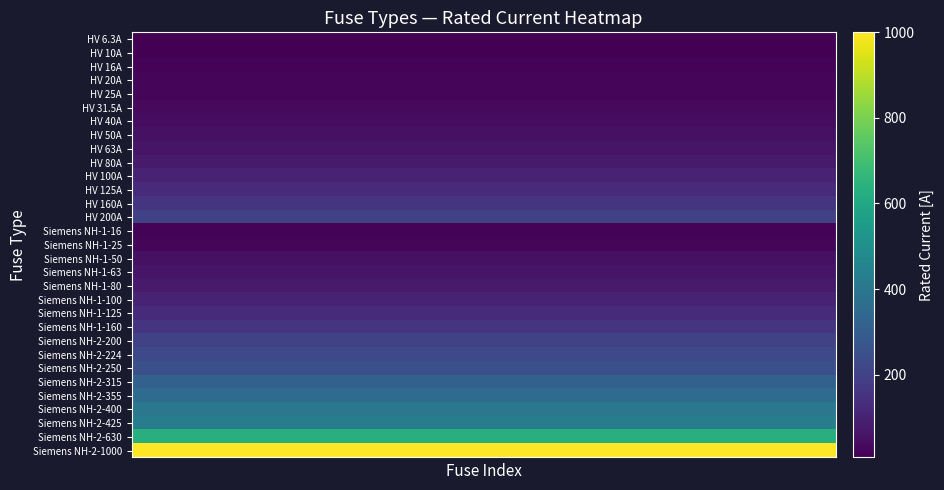

Reading left to right, what are all the values shown in this chart?

HV 6.3A: 6.3	6.3	6.3	6.3	6.3	6.3	6.3	6.3	6.3	6.3	6.3	6.3	6.3	6.3	6.3	6.3	6.3	6.3	6.3	6.3
HV 10A: 10.0	10.0	10.0	10.0	10.0	10.0	10.0	10.0	10.0	10.0	10.0	10.0	10.0	10.0	10.0	10.0	10.0	10.0	10.0	10.0
HV 16A: 16.0	16.0	16.0	16.0	16.0	16.0	16.0	16.0	16.0	16.0	16.0	16.0	16.0	16.0	16.0	16.0	16.0	16.0	16.0	16.0
HV 20A: 20.0	20.0	20.0	20.0	20.0	20.0	20.0	20.0	20.0	20.0	20.0	20.0	20.0	20.0	20.0	20.0	20.0	20.0	20.0	20.0
HV 25A: 25.0	25.0	25.0	25.0	25.0	25.0	25.0	25.0	25.0	25.0	25.0	25.0	25.0	25.0	25.0	25.0	25.0	25.0	25.0	25.0
HV 31.5A: 31.5	31.5	31.5	31.5	31.5	31.5	31.5	31.5	31.5	31.5	31.5	31.5	31.5	31.5	31.5	31.5	31.5	31.5	31.5	31.5
HV 40A: 40.0	40.0	40.0	40.0	40.0	40.0	40.0	40.0	40.0	40.0	40.0	40.0	40.0	40.0	40.0	40.0	40.0	40.0	40.0	40.0
HV 50A: 50.0	50.0	50.0	50.0	50.0	50.0	50.0	50.0	50.0	50.0	50.0	50.0	50.0	50.0	50.0	50.0	50.0	50.0	50.0	50.0
HV 63A: 63.0	63.0	63.0	63.0	63.0	63.0	63.0	63.0	63.0	63.0	63.0	63.0	63.0	63.0	63.0	63.0	63.0	63.0	63.0	63.0
HV 80A: 80.0	80.0	80.0	80.0	80.0	80.0	80.0	80.0	80.0	80.0	80.0	80.0	80.0	80.0	80.0	80.0	80.0	80.0	80.0	80.0
HV 100A: 100.0	100.0	100.0	100.0	100.0	100.0	100.0	100.0	100.0	100.0	100.0	100.0	100.0	100.0	100.0	100.0	100.0	100.0	100.0	100.0
HV 125A: 125.0	125.0	125.0	125.0	125.0	125.0	125.0	125.0	125.0	125.0	125.0	125.0	125.0	125.0	125.0	125.0	125.0	125.0	125.0	125.0
HV 160A: 160.0	160.0	160.0	160.0	160.0	160.0	160.0	160.0	160.0	160.0	160.0	160.0	160.0	160.0	160.0	160.0	160.0	160.0	160.0	160.0
HV 200A: 200.0	200.0	200.0	200.0	200.0	200.0	200.0	200.0	200.0	200.0	200.0	200.0	200.0	200.0	200.0	200.0	200.0	200.0	200.0	200.0
Siemens NH-1-16: 16.0	16.0	16.0	16.0	16.0	16.0	16.0	16.0	16.0	16.0	16.0	16.0	16.0	16.0	16.0	16.0	16.0	16.0	16.0	16.0
Siemens NH-1-25: 25.0	25.0	25.0	25.0	25.0	25.0	25.0	25.0	25.0	25.0	25.0	25.0	25.0	25.0	25.0	25.0	25.0	25.0	25.0	25.0
Siemens NH-1-50: 50.0	50.0	50.0	50.0	50.0	50.0	50.0	50.0	50.0	50.0	50.0	50.0	50.0	50.0	50.0	50.0	50.0	50.0	50.0	50.0
Siemens NH-1-63: 63.0	63.0	63.0	63.0	63.0	63.0	63.0	63.0	63.0	63.0	63.0	63.0	63.0	63.0	63.0	63.0	63.0	63.0	63.0	63.0
Siemens NH-1-80: 80.0	80.0	80.0	80.0	80.0	80.0	80.0	80.0	80.0	80.0	80.0	80.0	80.0	80.0	80.0	80.0	80.0	80.0	80.0	80.0
Siemens NH-1-100: 100.0	100.0	100.0	100.0	100.0	100.0	100.0	100.0	100.0	100.0	100.0	100.0	100.0	100.0	100.0	100.0	100.0	100.0	100.0	100.0
Siemens NH-1-125: 125.0	125.0	125.0	125.0	125.0	125.0	125.0	125.0	125.0	125.0	125.0	125.0	125.0	125.0	125.0	125.0	125.0	125.0	125.0	125.0
Siemens NH-1-160: 160.0	160.0	160.0	160.0	160.0	160.0	160.0	160.0	160.0	160.0	160.0	160.0	160.0	160.0	160.0	160.0	160.0	160.0	160.0	160.0
Siemens NH-2-200: 200.0	200.0	200.0	200.0	200.0	200.0	200.0	200.0	200.0	200.0	200.0	200.0	200.0	200.0	200.0	200.0	200.0	200.0	200.0	200.0
Siemens NH-2-224: 224.0	224.0	224.0	224.0	224.0	224.0	224.0	224.0	224.0	224.0	224.0	224.0	224.0	224.0	224.0	224.0	224.0	224.0	224.0	224.0
Siemens NH-2-250: 250.0	250.0	250.0	250.0	250.0	250.0	250.0	250.0	250.0	250.0	250.0	250.0	250.0	250.0	250.0	250.0	250.0	250.0	250.0	250.0
Siemens NH-2-315: 315.0	315.0	315.0	315.0	315.0	315.0	315.0	315.0	315.0	315.0	315.0	315.0	315.0	315.0	315.0	315.0	315.0	315.0	315.0	315.0
Siemens NH-2-355: 355.0	355.0	355.0	355.0	355.0	355.0	355.0	355.0	355.0	355.0	355.0	355.0	355.0	355.0	355.0	355.0	355.0	355.0	355.0	355.0
Siemens NH-2-400: 400.0	400.0	400.0	400.0	400.0	400.0	400.0	400.0	400.0	400.0	400.0	400.0	400.0	400.0	400.0	400.0	400.0	400.0	400.0	400.0
Siemens NH-2-425: 425.0	425.0	425.0	425.0	425.0	425.0	425.0	425.0	425.0	425.0	425.0	425.0	425.0	425.0	425.0	425.0	425.0	425.0	425.0	425.0
Siemens NH-2-630: 630.0	630.0	630.0	630.0	630.0	630.0	630.0	630.0	630.0	630.0	630.0	630.0	630.0	630.0	630.0	630.0	630.0	630.0	630.0	630.0
Siemens NH-2-1000: 1000.0	1000.0	1000.0	1000.0	1000.0	1000.0	1000.0	1000.0	1000.0	1000.0	1000.0	1000.0	1000.0	1000.0	1000.0	1000.0	1000.0	1000.0	1000.0	1000.0